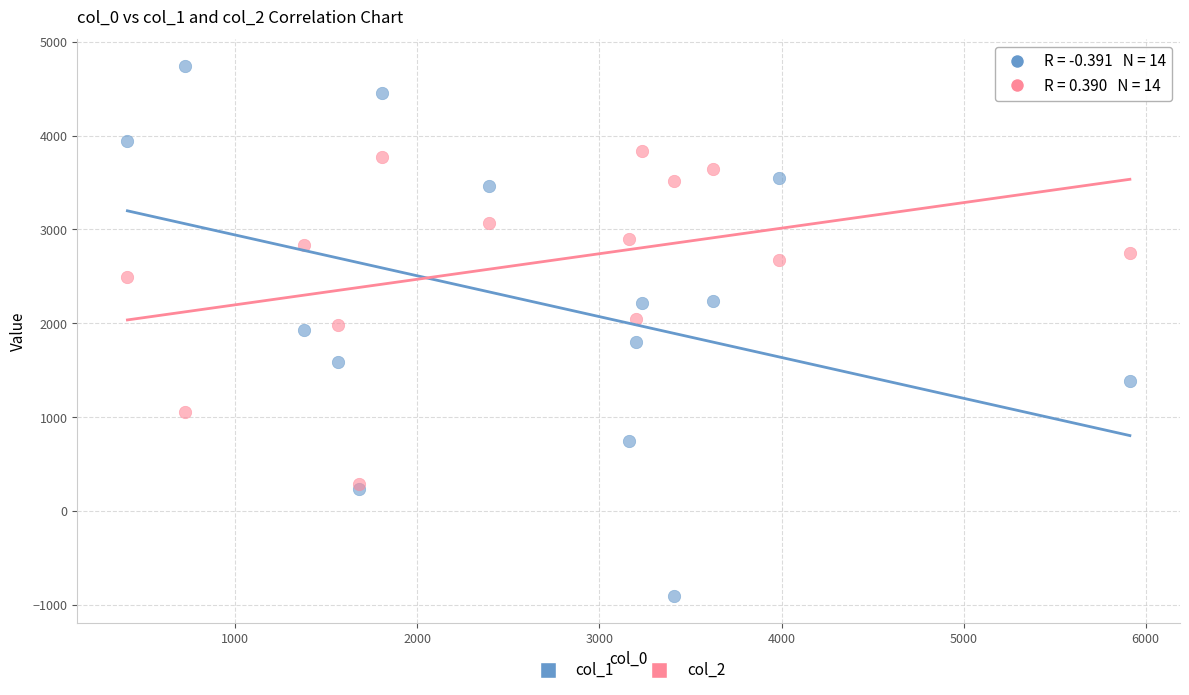

Which series has the largest Y range (max minus min)?

col_1